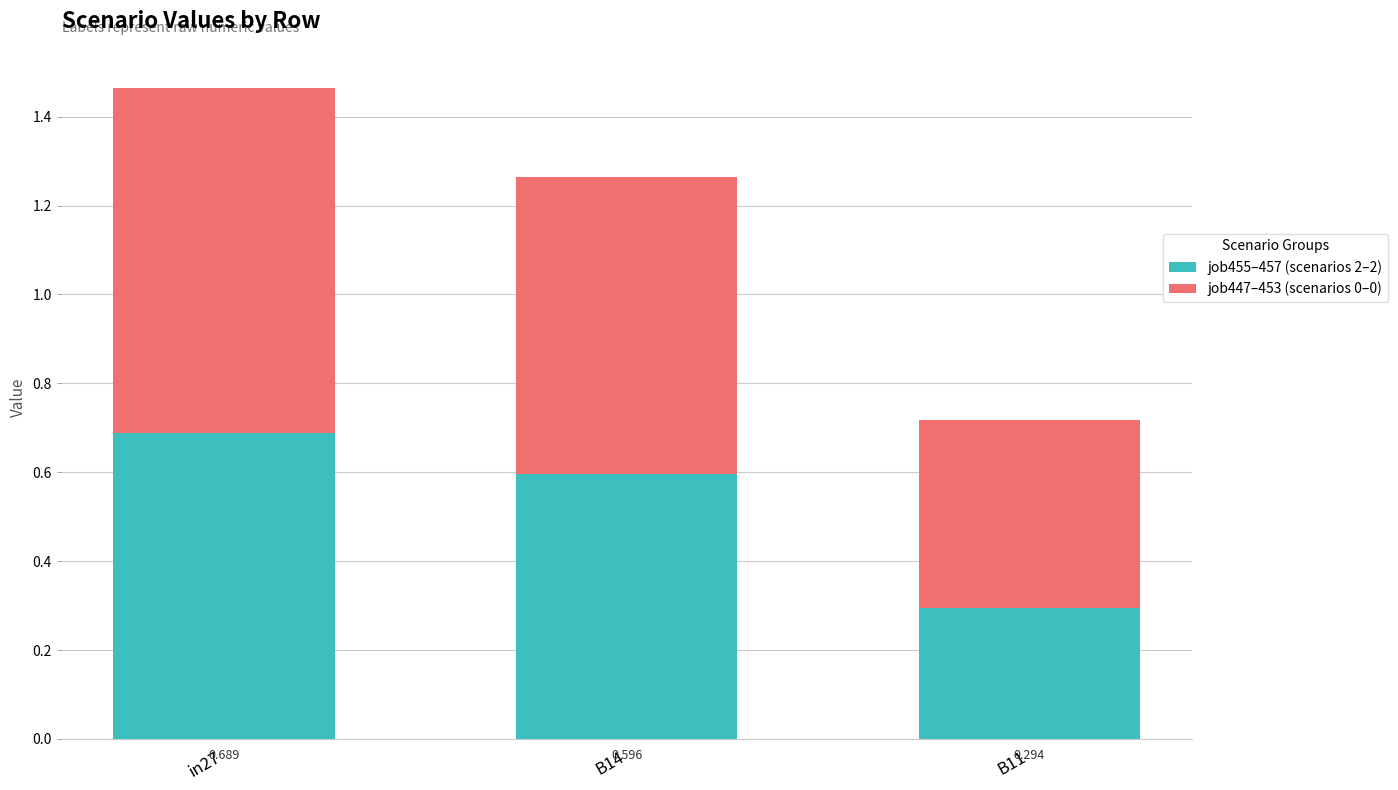

The job455–457 (scenarios 2–2) series shows 0.9 at B14. True or false?

False